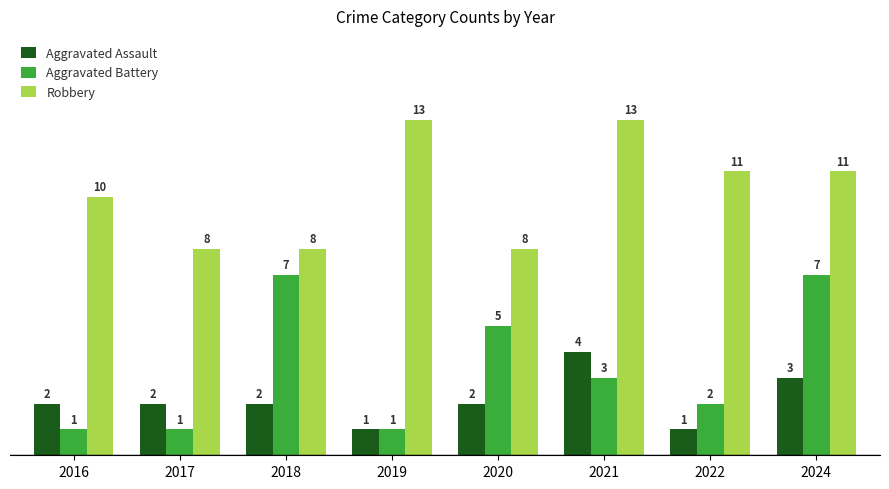

What are all the series names shown in the legend?

Aggravated Assault, Aggravated Battery, Robbery